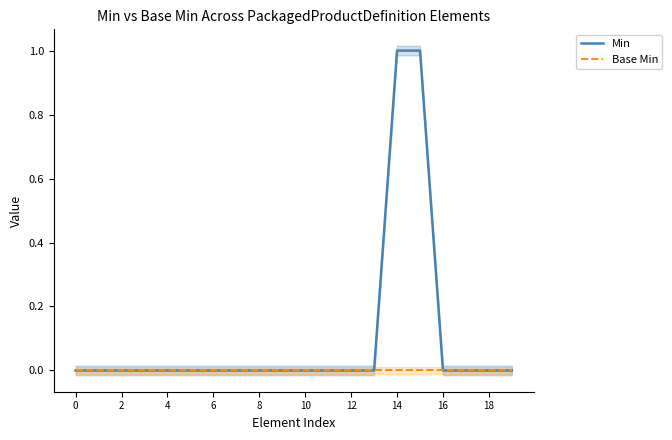

Does the chart display data point markers on the line(s)?

No